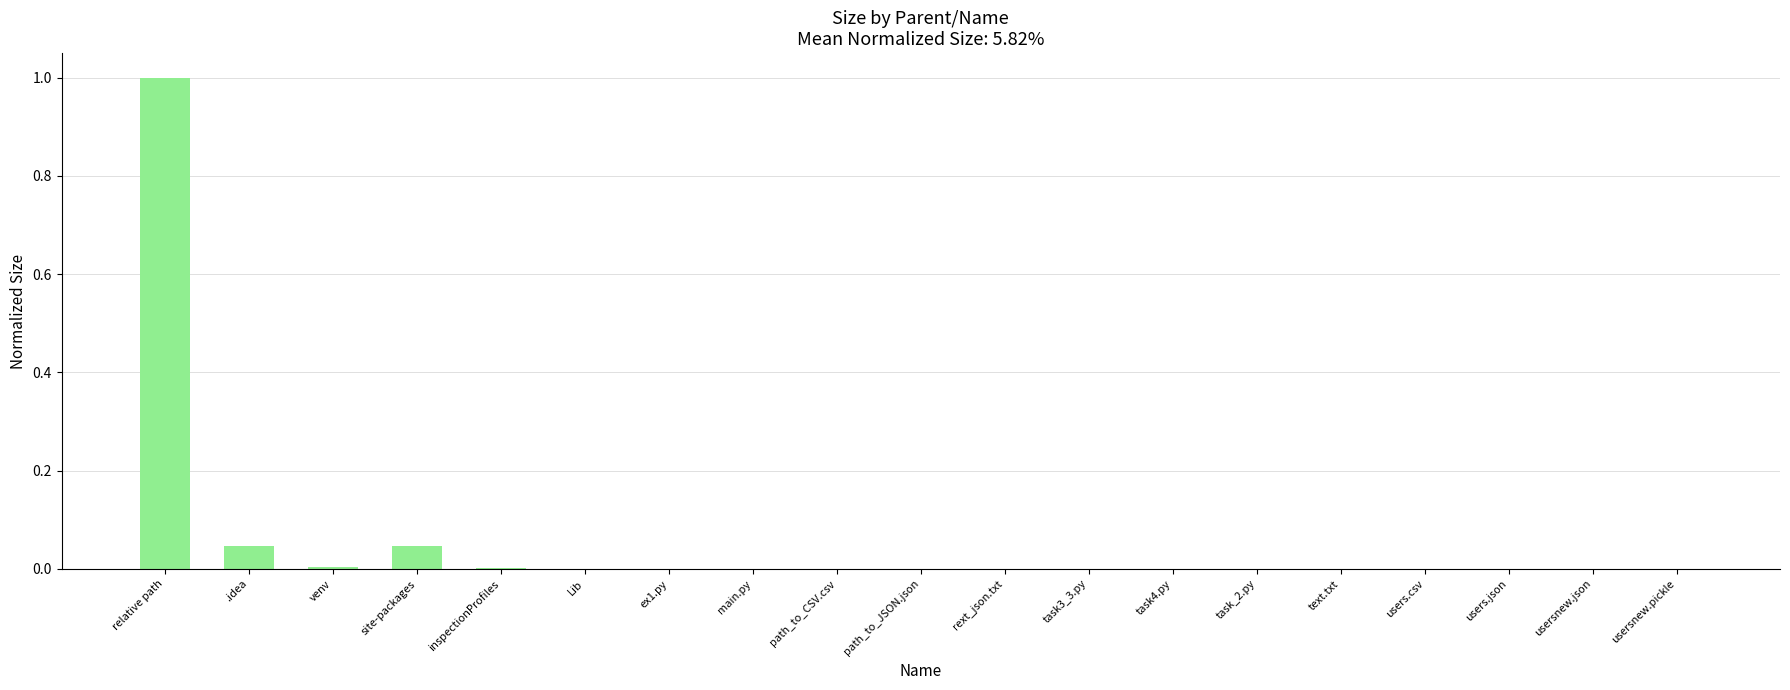

What is the average value?

0.1